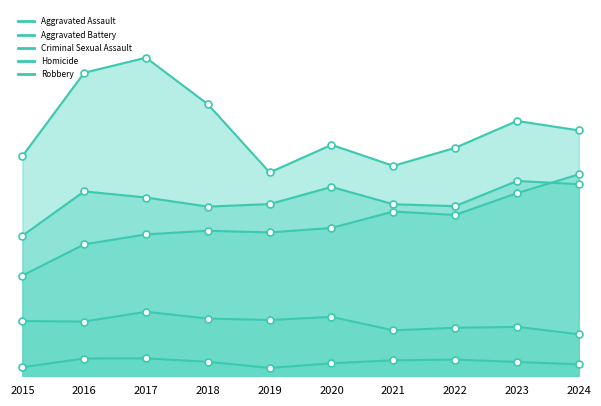

Which category has the lowest value in the Homicide series?

2019